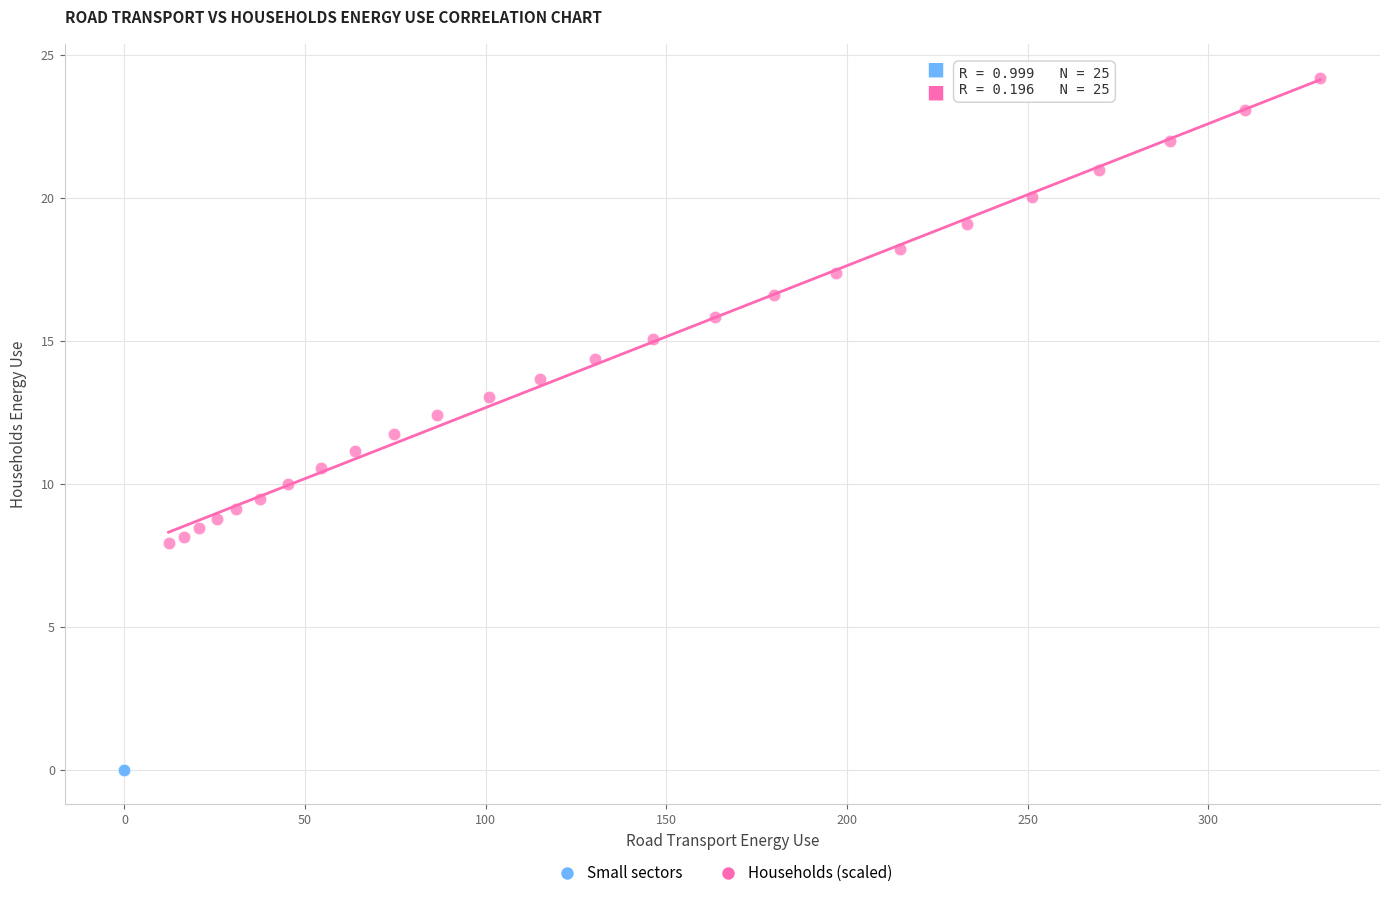

Which series has the largest Y range (max minus min)?

Households (scaled)